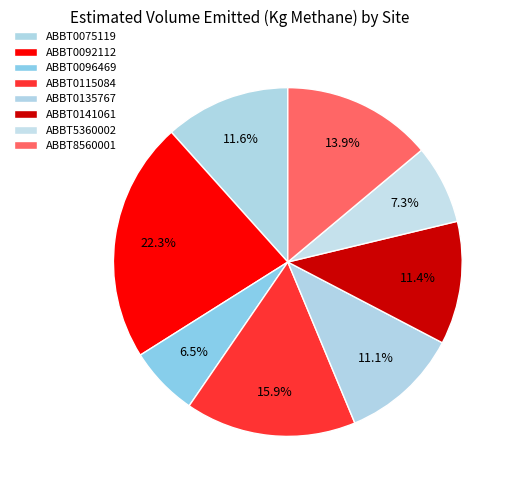

Is it true that ABBT0092112 is 22% of the pie?

True